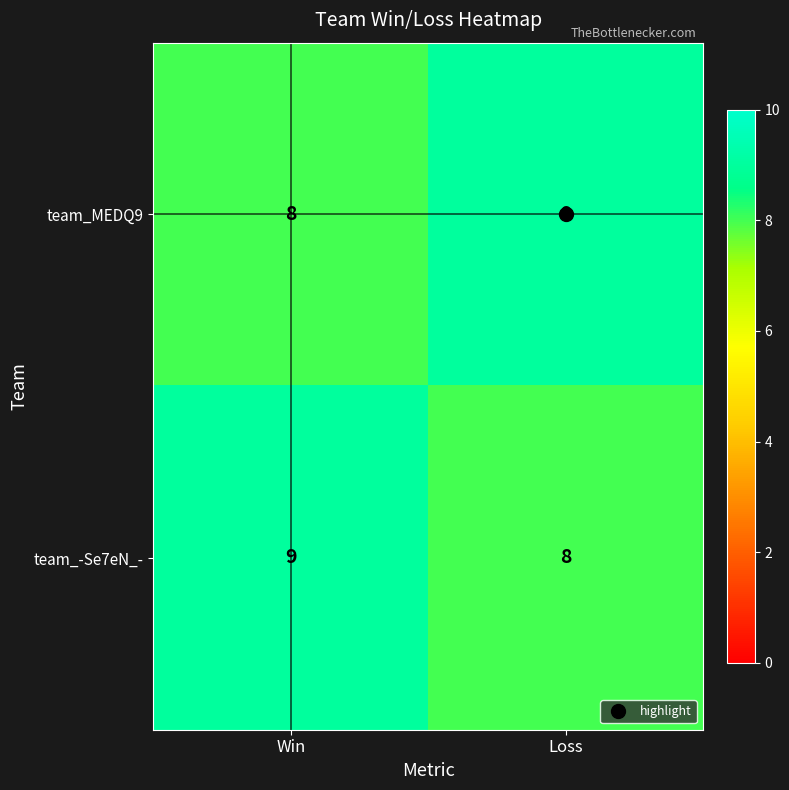

The value of team_MEDQ9 at Win is 8. True or false?

True